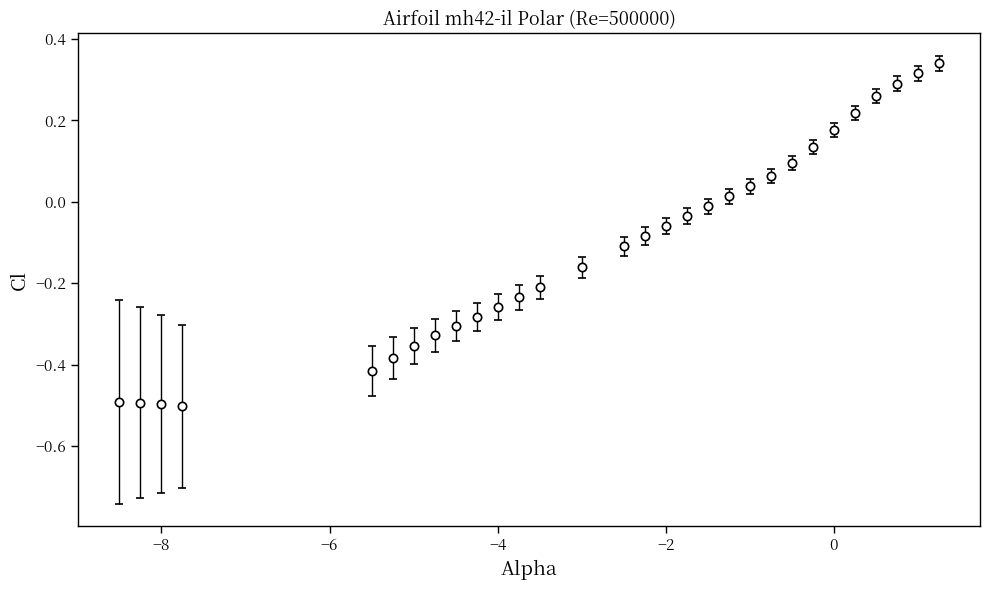

What is the difference between the second highest and second lowest values?

0.8